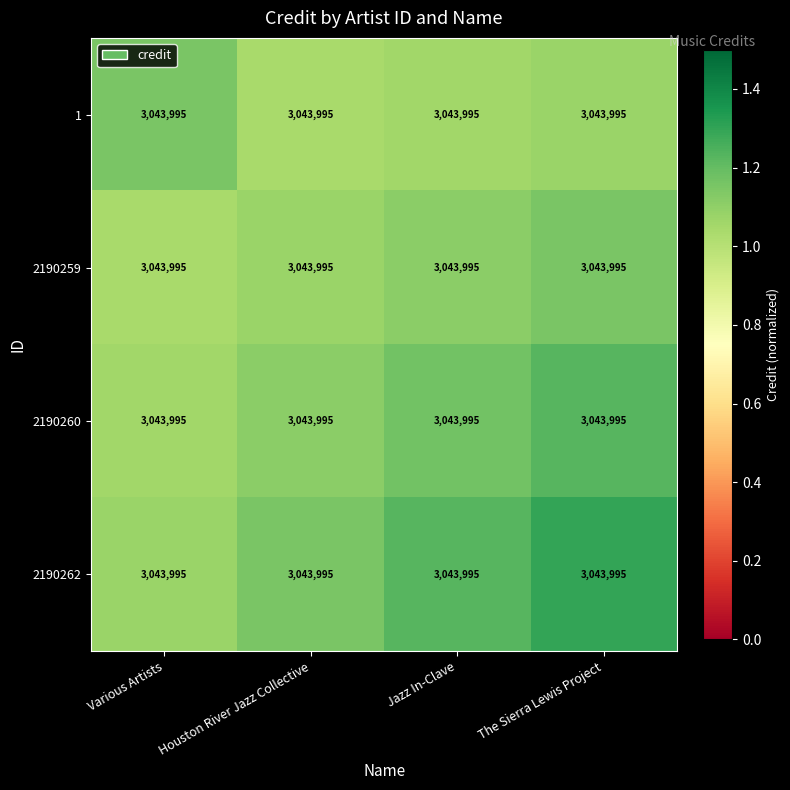

Which series has the largest total across all categories?

2190262